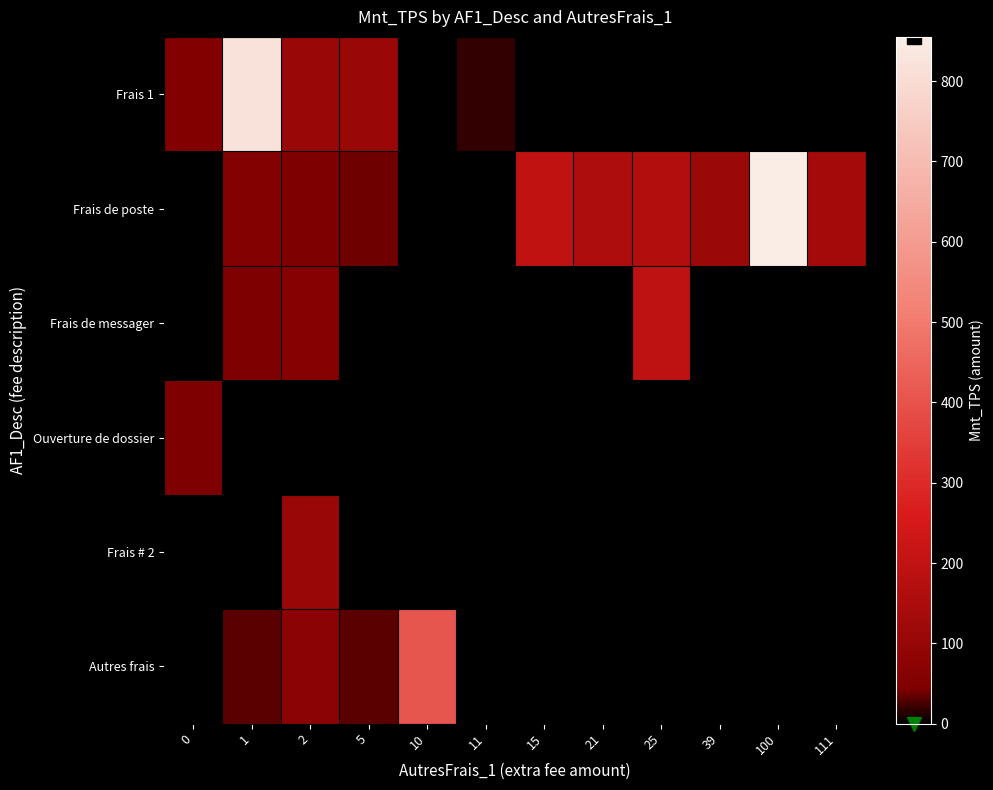

Which series changed the most between 10 and 21?

Autres frais